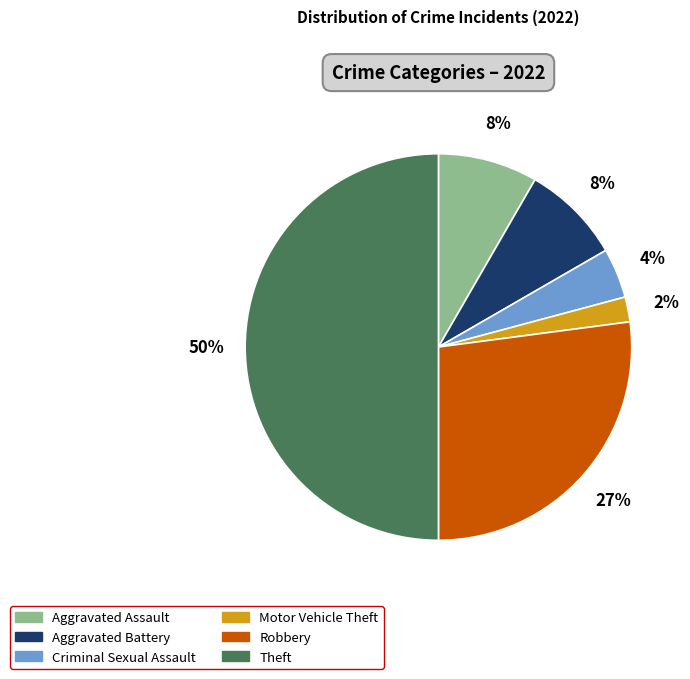

Which has a higher value, Criminal Sexual Assault or Theft?

Theft